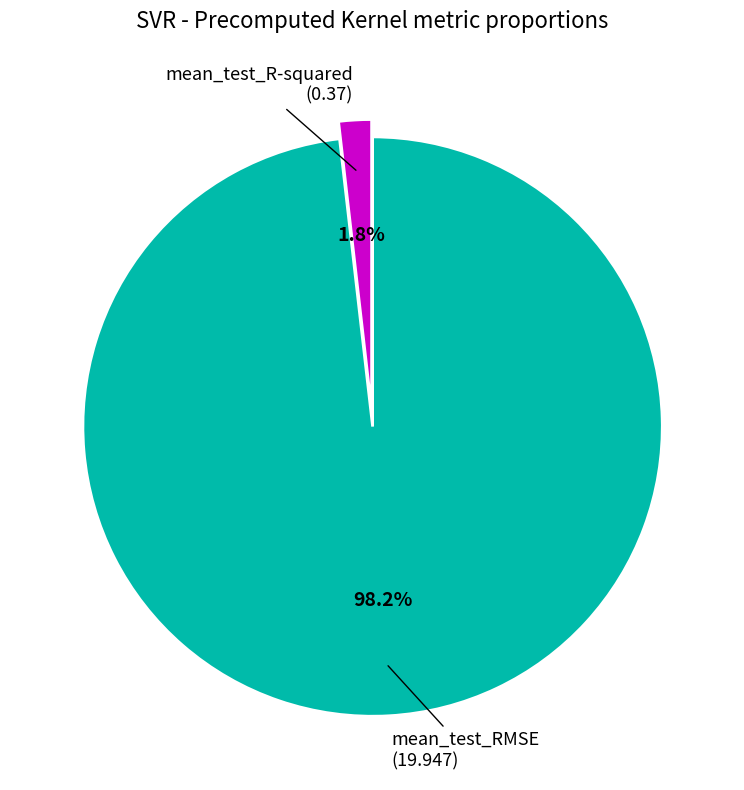

Does mean_test_R-squared represent more than half of the total?

No